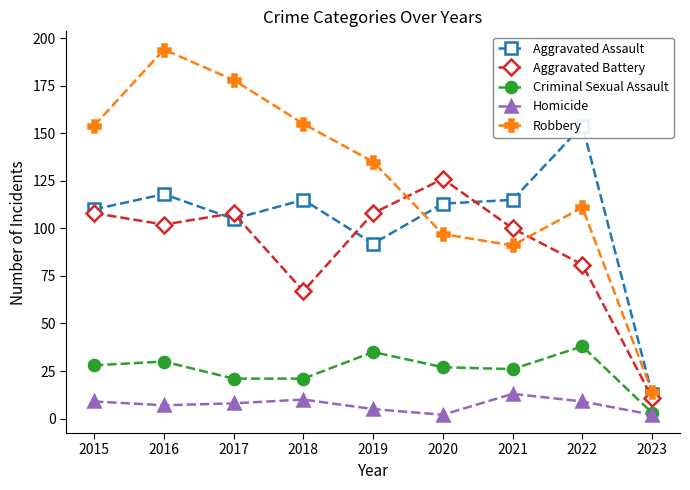

At which category does Criminal Sexual Assault reach its first local peak?

2016